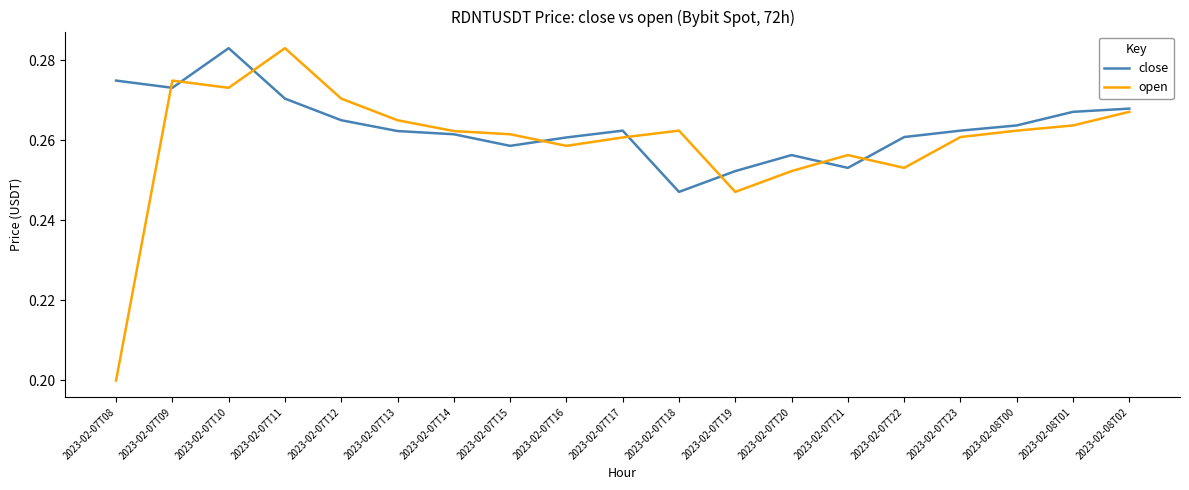

At which category is the sum across all series the highest?

2023-02-07T10